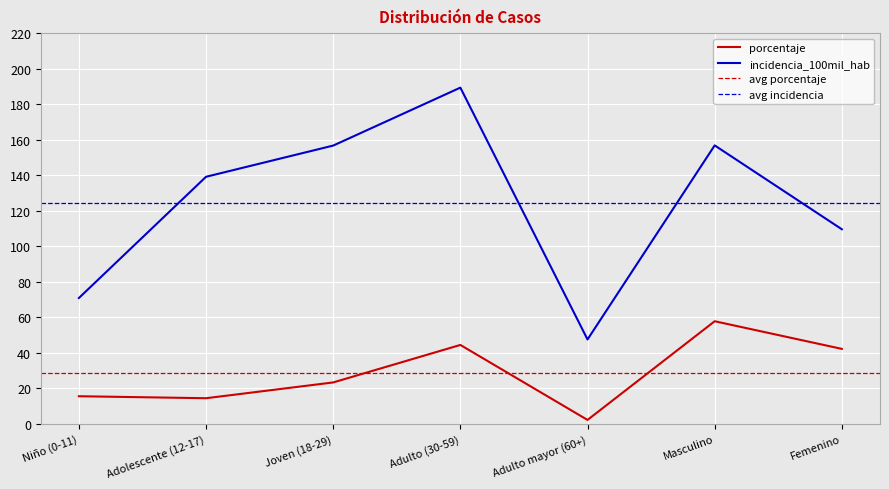

At which category does incidencia_100mil_hab reach its first local valley?

Adulto mayor (60+)